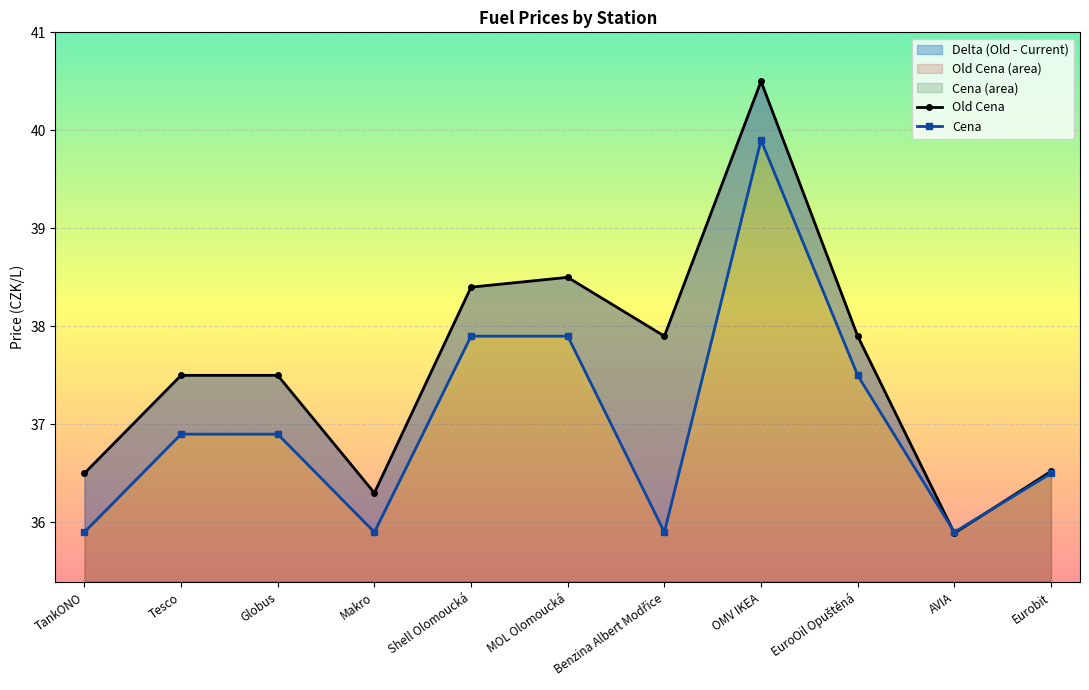

Reading left to right, extract all data points from this chart.

Old Cena: TankONO=36.5	Tesco=37.5	Globus=37.5	Makro=36.3	Shell Olomoucká=38.4	MOL Olomoucká=38.5	Benzina Albert Modřice=37.9	OMV IKEA=40.5	EuroOil Opuštěná=37.9	AVIA=35.9	Eurobit=36.5
Cena: TankONO=35.9	Tesco=36.9	Globus=36.9	Makro=35.9	Shell Olomoucká=37.9	MOL Olomoucká=37.9	Benzina Albert Modřice=35.9	OMV IKEA=39.9	EuroOil Opuštěná=37.5	AVIA=35.9	Eurobit=36.5